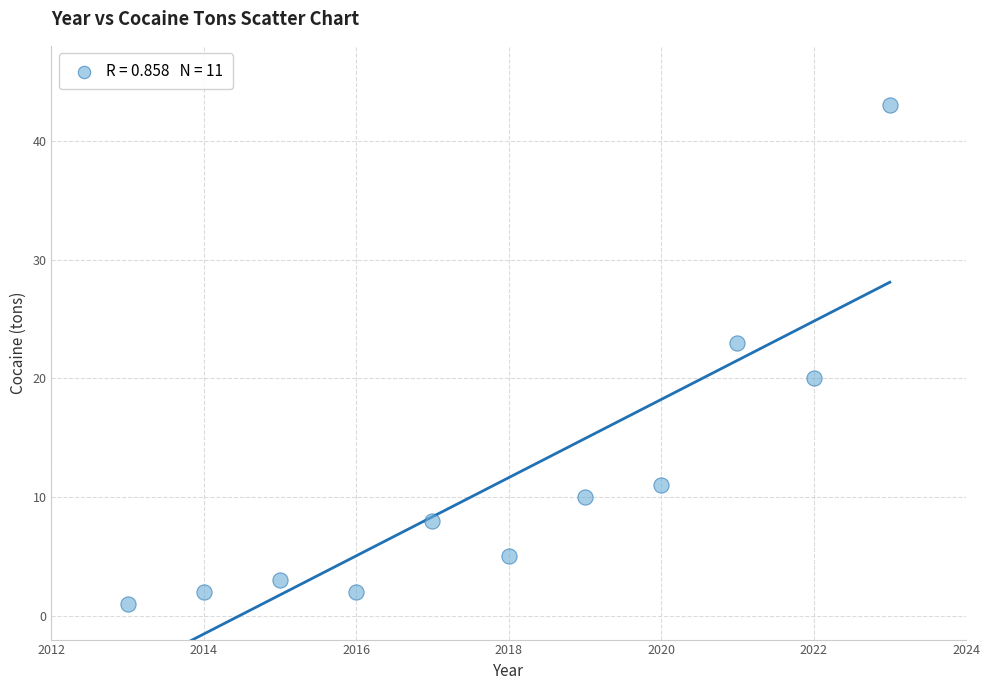

What is the range of Y values (max minus min)?

42